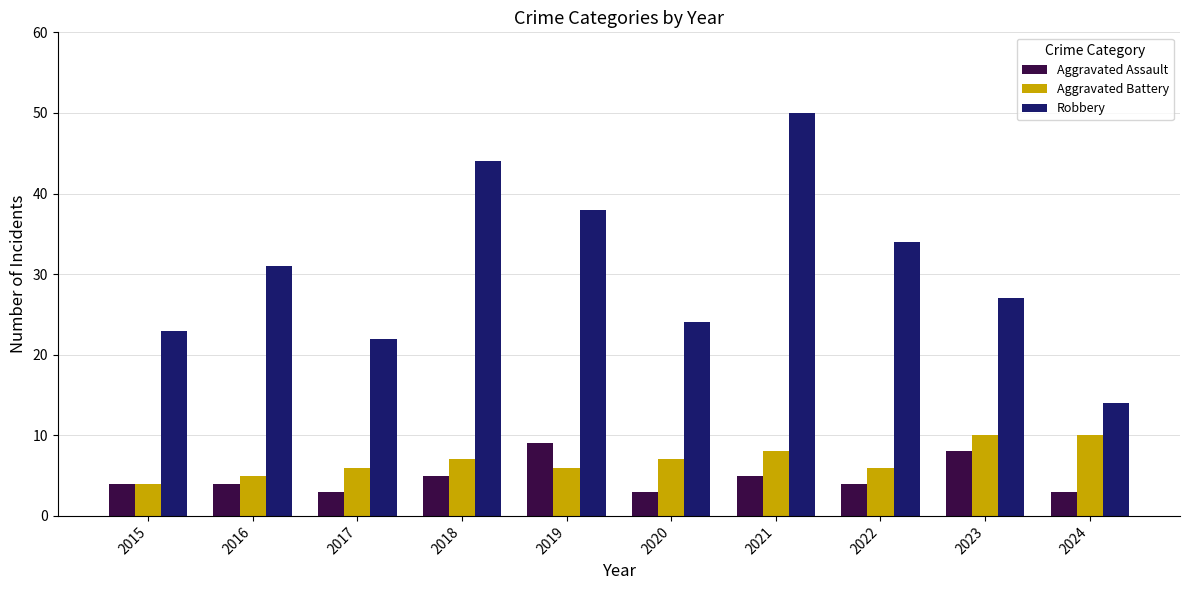

Which series changed the most between 2017 and 2019?

Robbery